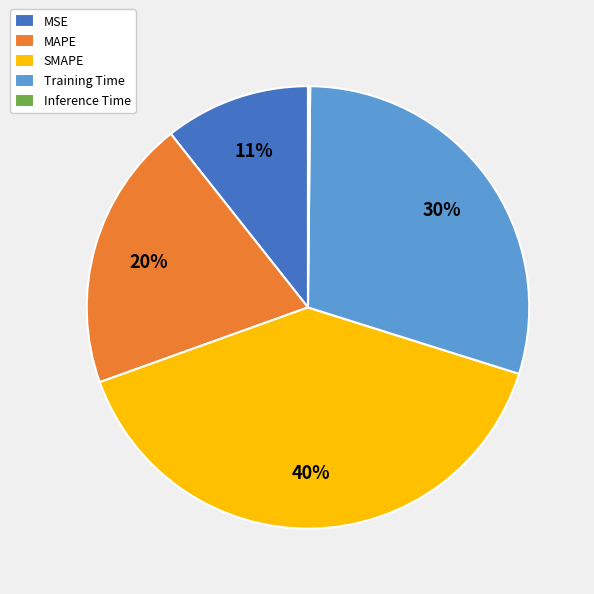

The SMAPE slice represents 29% of the pie. True or false?

False